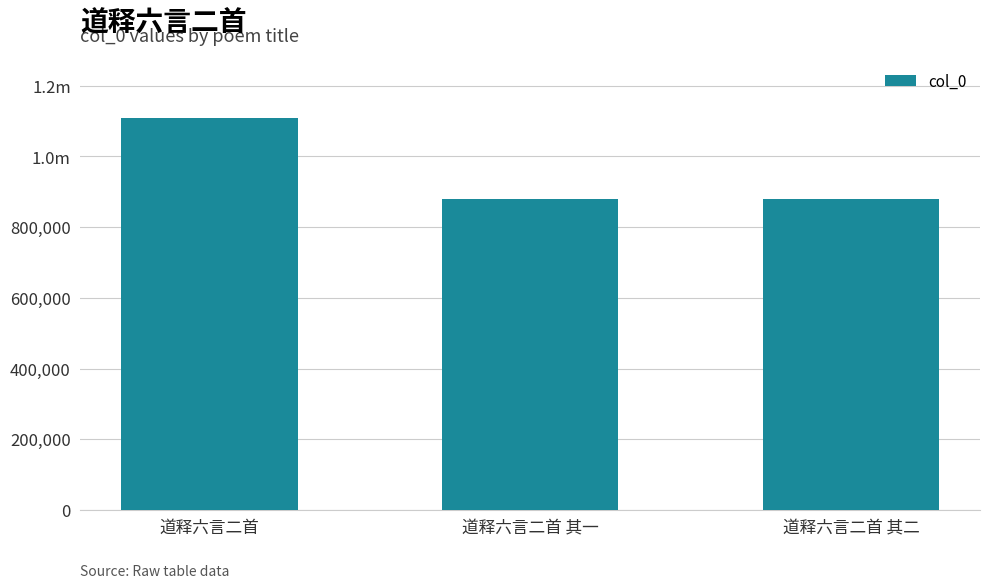

At which category does the chart reach its minimum across all series?

道释六言二首 其二